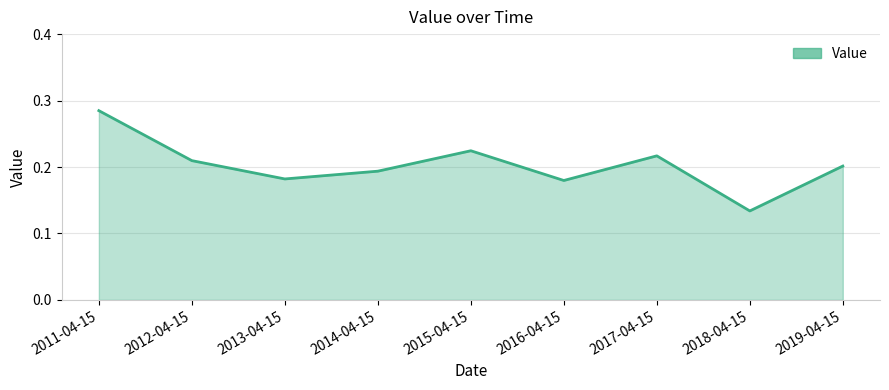

At which category does the chart reach its minimum across all series?

2018-04-15